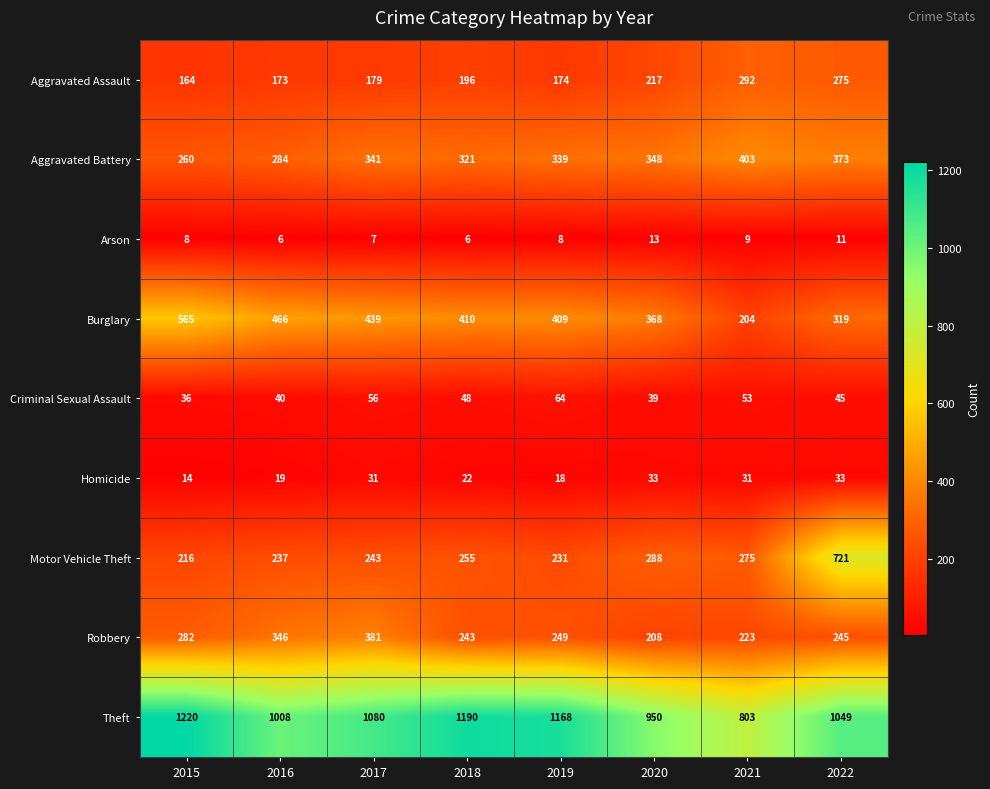

List the series in order of their peak value, lowest first.

Arson, Homicide, Criminal Sexual Assault, Aggravated Assault, Robbery, Aggravated Battery, Burglary, Motor Vehicle Theft, Theft